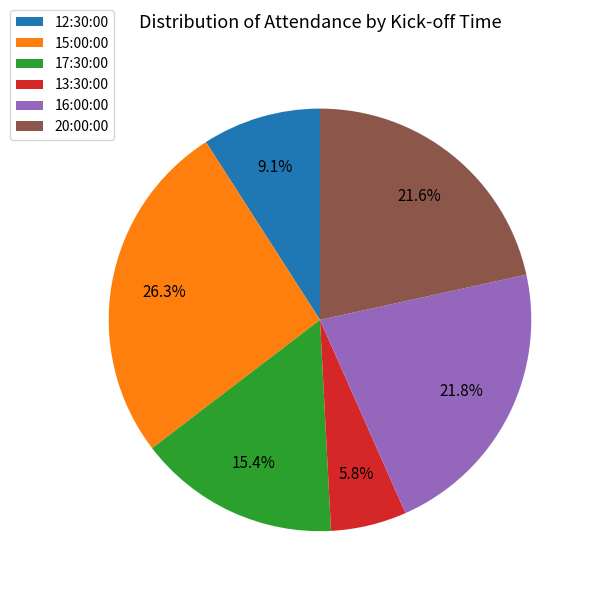

Is there a majority slice in this chart?

No